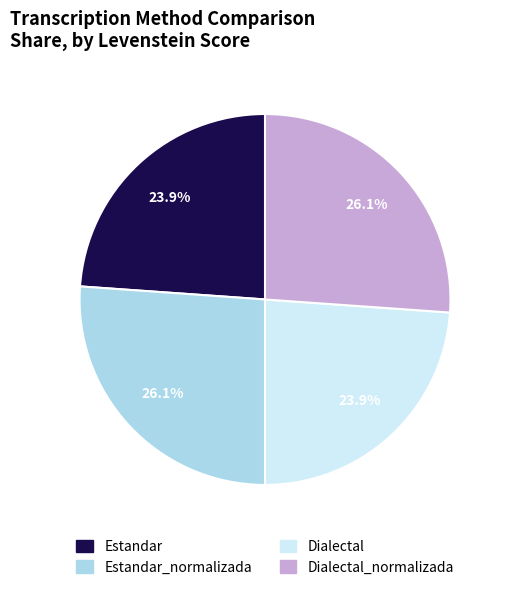

Does any single category account for the majority?

No